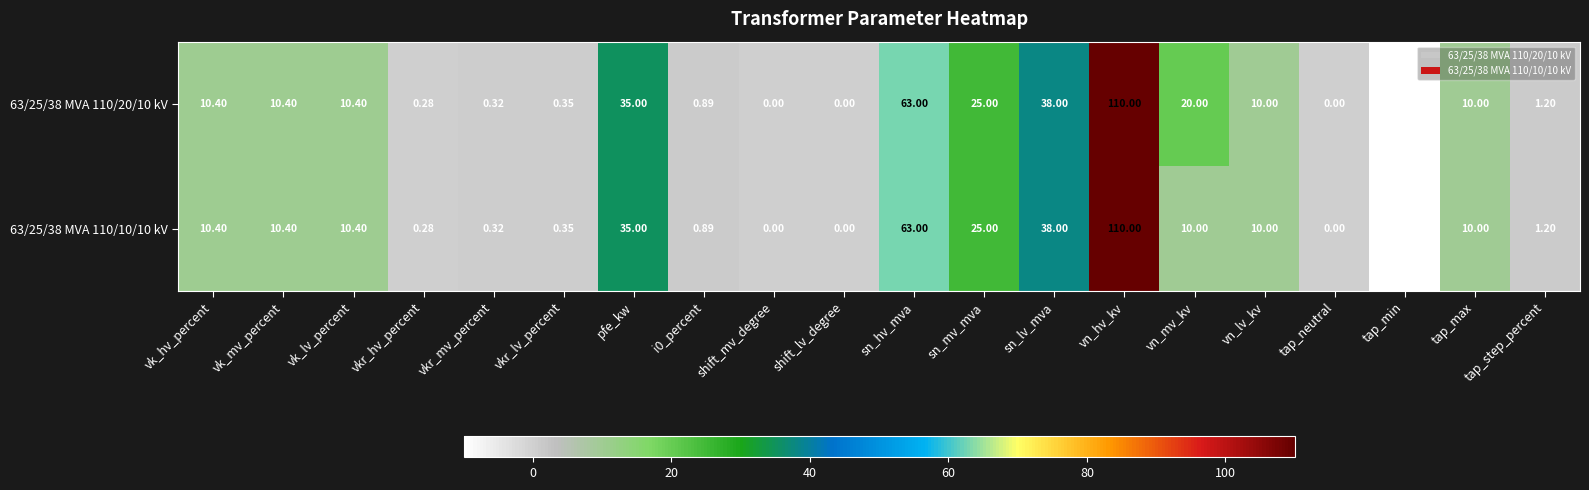

At which category does the chart reach its peak across all series?

vn_hv_kv